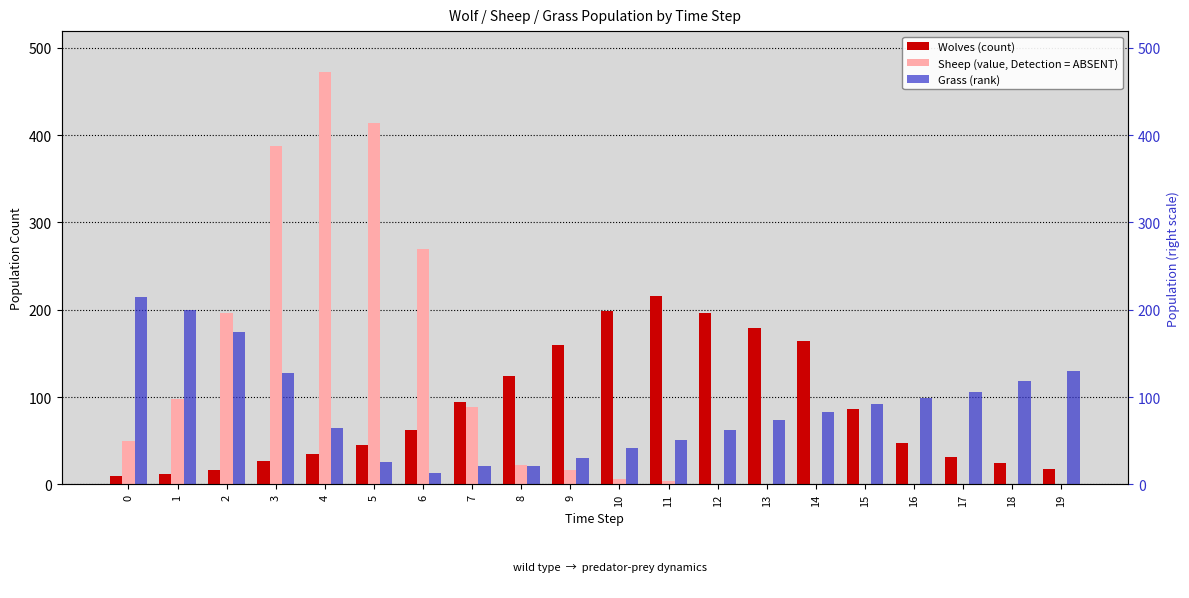

What is the total value across all series at 19?

148